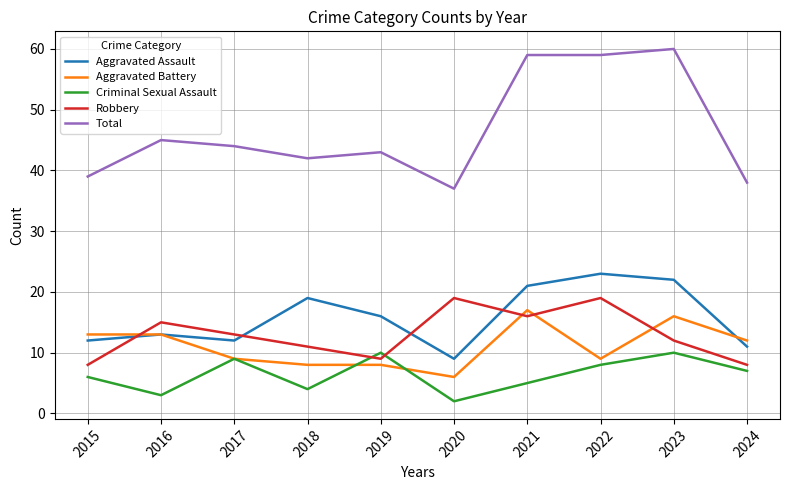

At which category does the chart reach its minimum across all series?

2020